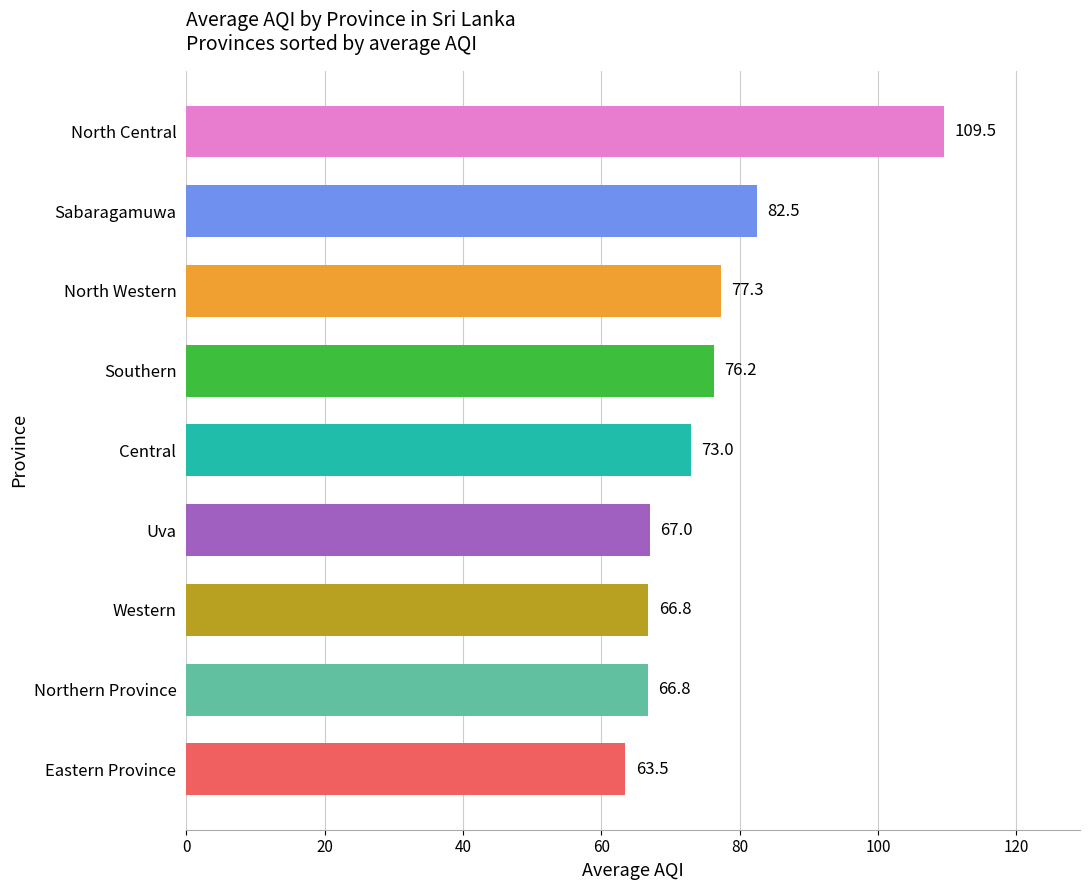

What is the sum of the values at North Western and Eastern Province?

140.8